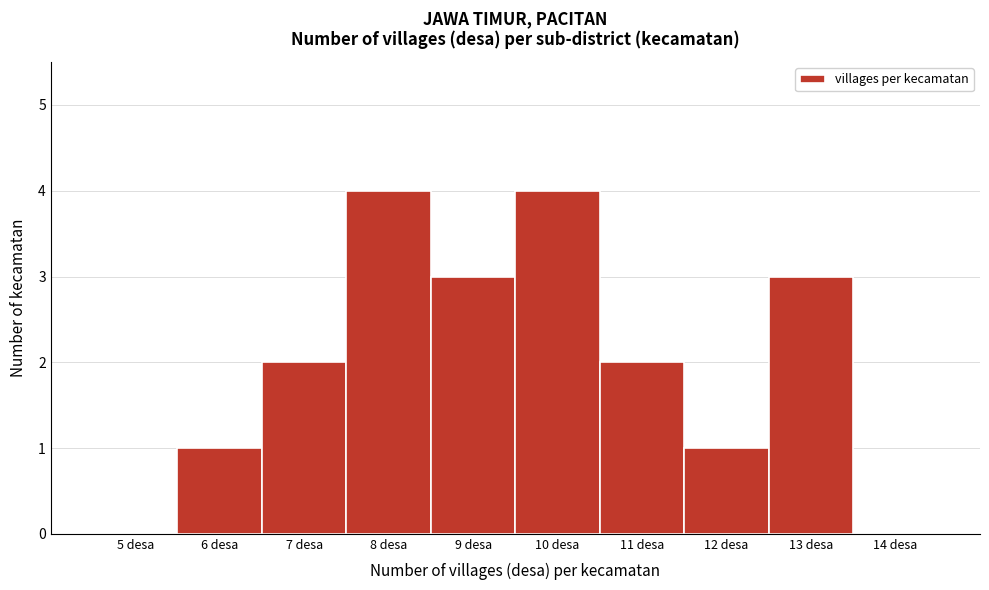

Reading left to right, transcribe all the data shown in this chart.

5 desa=0	6 desa=1	7 desa=2	8 desa=4	9 desa=3	10 desa=4	11 desa=2	12 desa=1	13 desa=3	14 desa=0